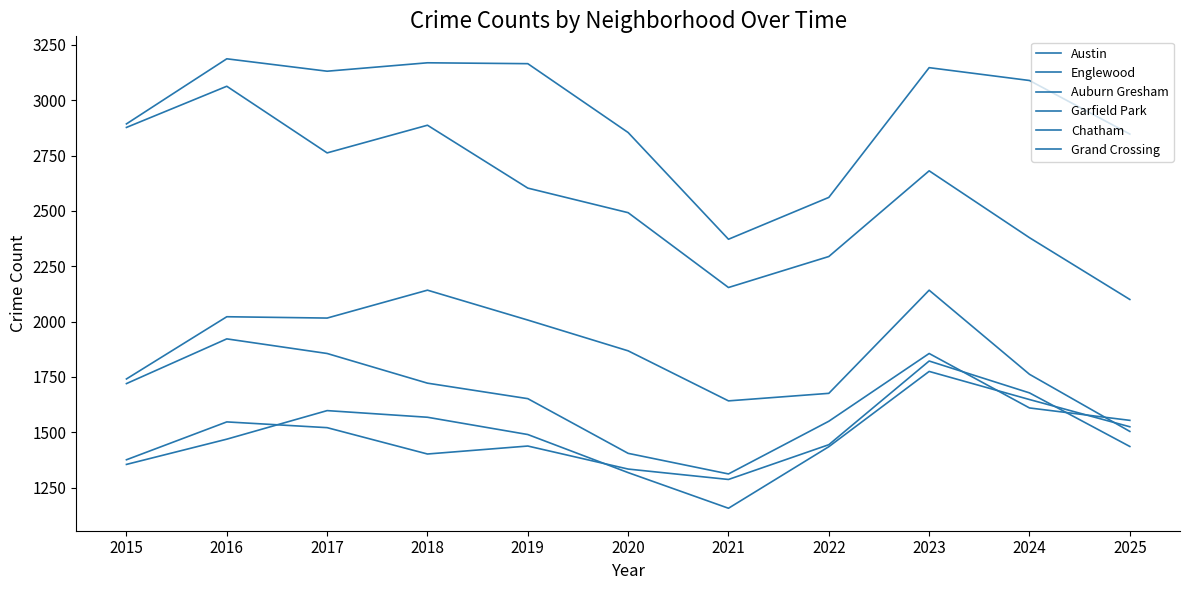

How many lines are shown in the chart?

6